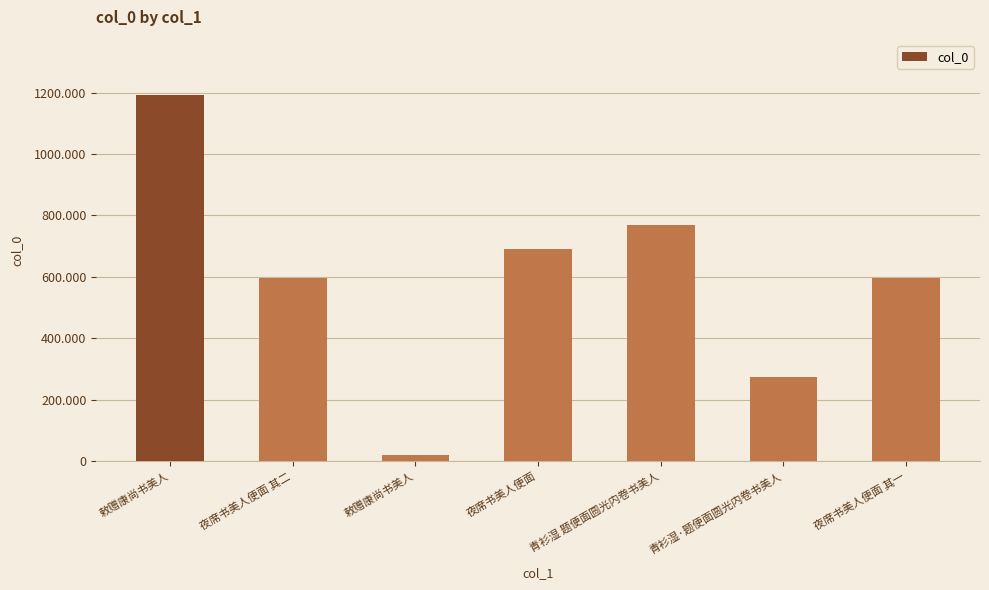

What is the label of the 7th bar from the right?

敕赠康尚书美人